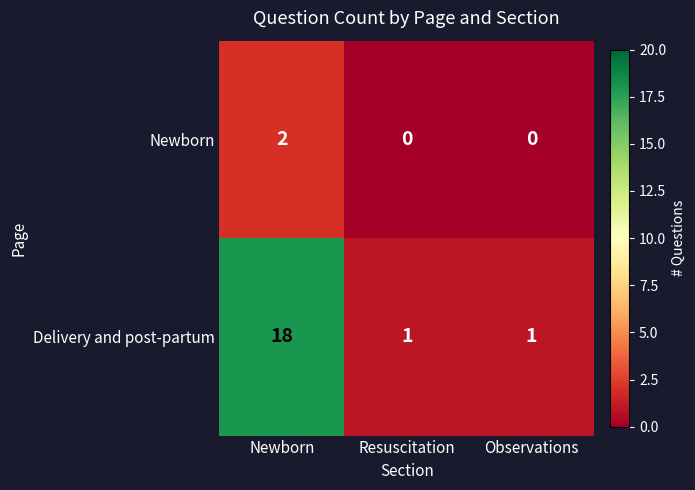

Reading right to left, extract all data points from this chart.

Newborn: 0	0	2
Delivery and post-partum: 1	1	18